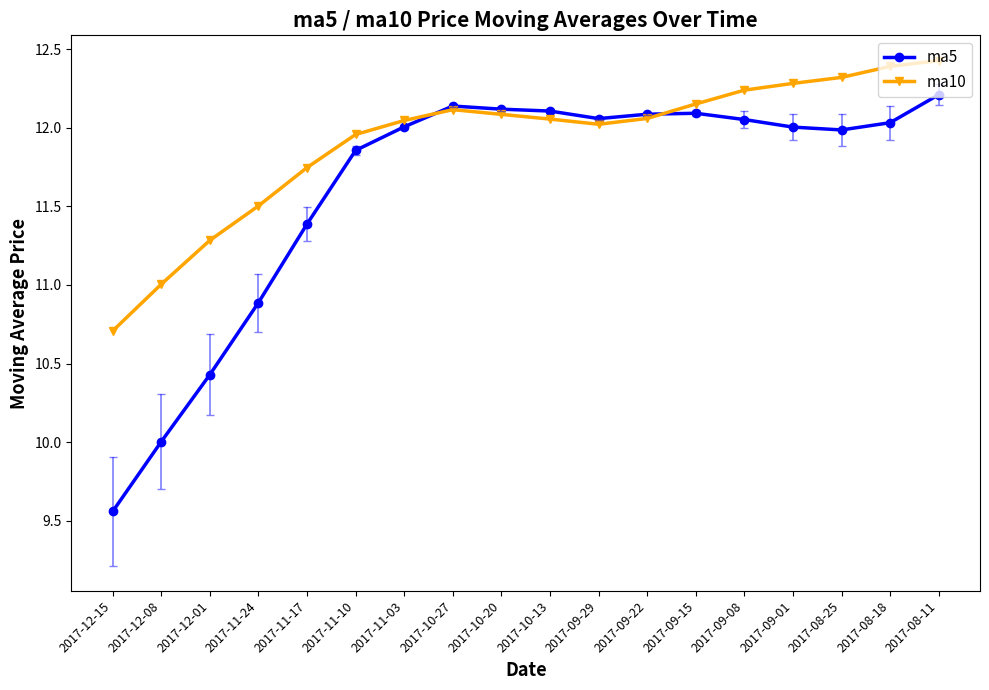

What is the label of the 1st point from the right?

2017-08-11